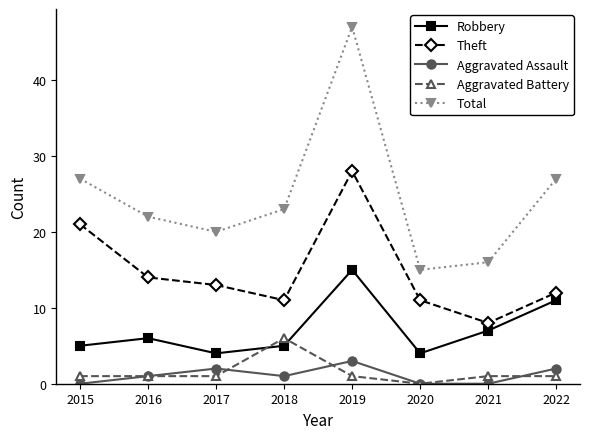

Rank the series by their maximum value, from lowest to highest.

Aggravated Assault, Aggravated Battery, Robbery, Theft, Total